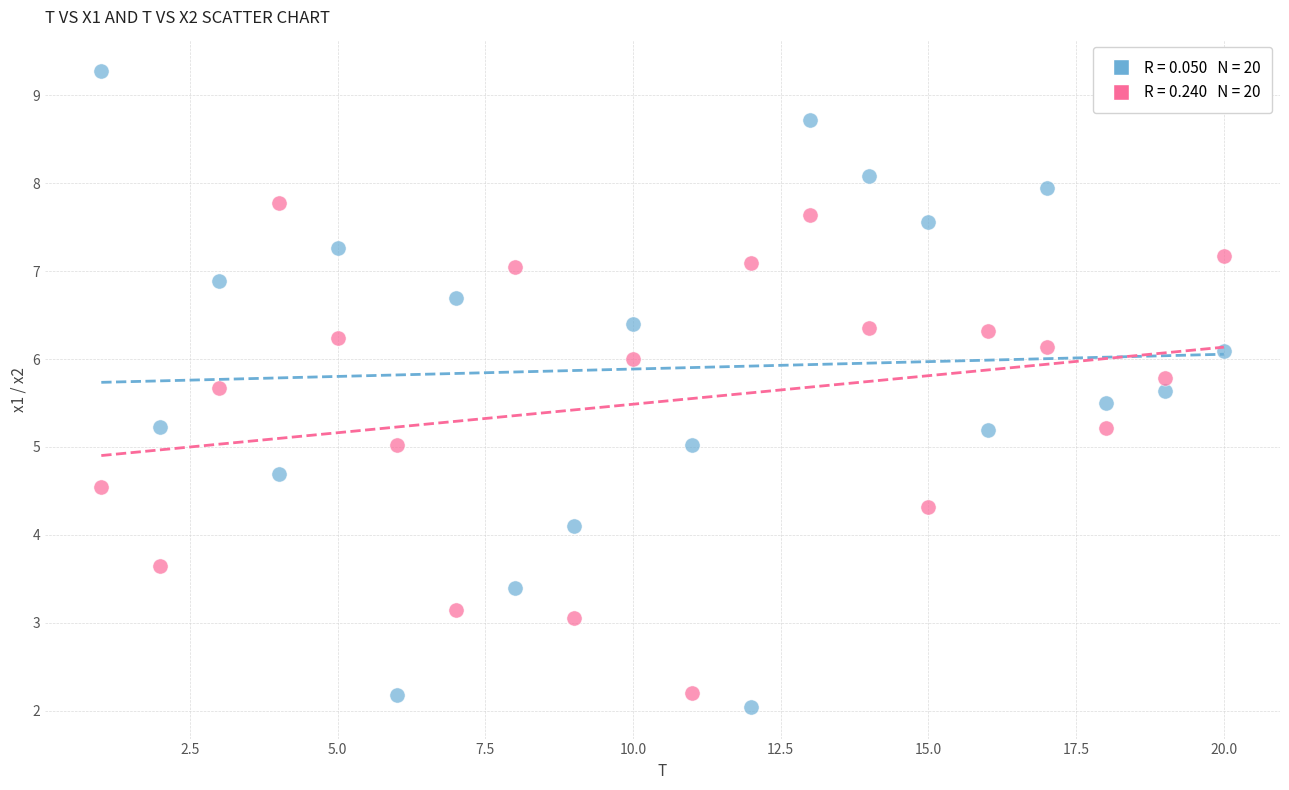

Across all data points, what is the range of Y values (max minus min)?

7.2